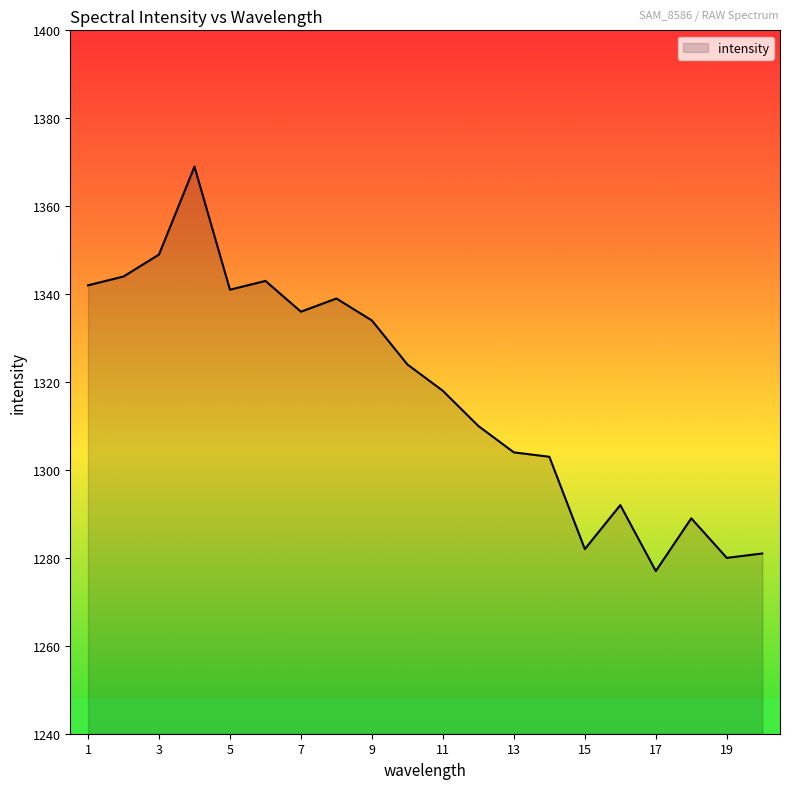

What is the greatest value displayed?

1369